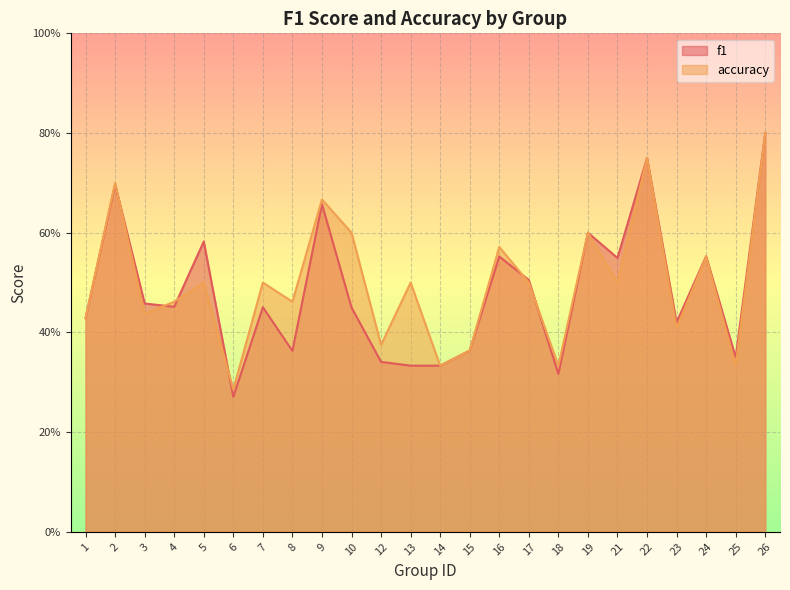

Reading left to right, extract all data points from this chart.

f1: 0.4	0.7	0.5	0.5	0.6	0.3	0.5	0.4	0.7	0.5	0.3	0.3	0.3	0.4	0.6	0.5	0.3	0.6	0.5	0.8	0.4	0.6	0.4	0.8
accuracy: 0.4	0.7	0.4	0.5	0.5	0.3	0.5	0.5	0.7	0.6	0.4	0.5	0.3	0.4	0.6	0.5	0.3	0.6	0.5	0.8	0.4	0.6	0.3	0.8